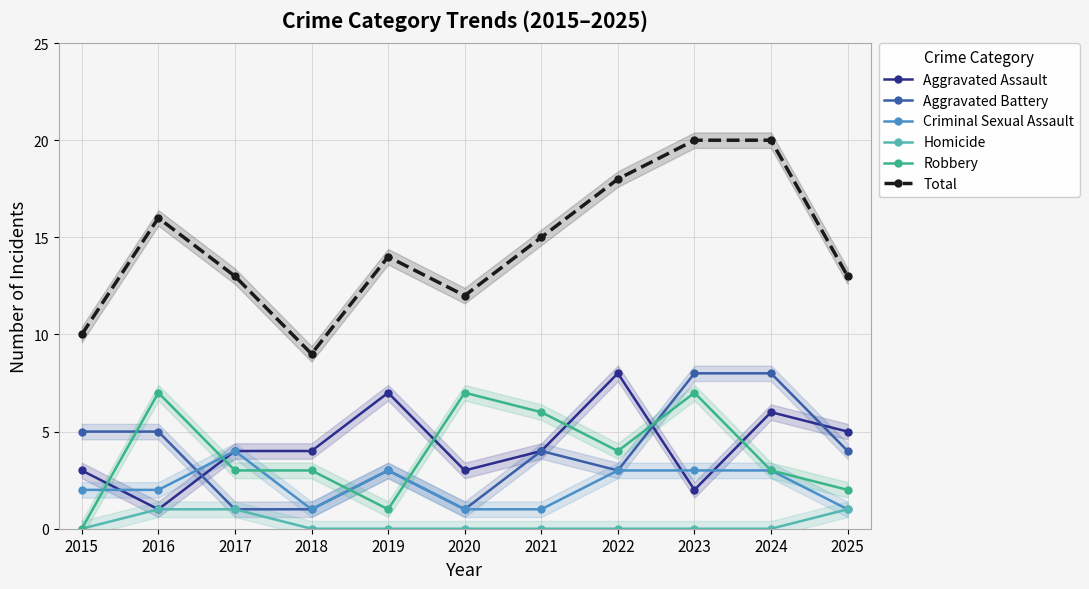

Reading left to right, list all the values displayed in this chart.

Aggravated Assault: 3	1	4	4	7	3	4	8	2	6	5
Aggravated Battery: 5	5	1	1	3	1	4	3	8	8	4
Criminal Sexual Assault: 2	2	4	1	3	1	1	3	3	3	1
Homicide: 0	1	1	0	0	0	0	0	0	0	1
Robbery: 0	7	3	3	1	7	6	4	7	3	2
Total: 10	16	13	9	14	12	15	18	20	20	13